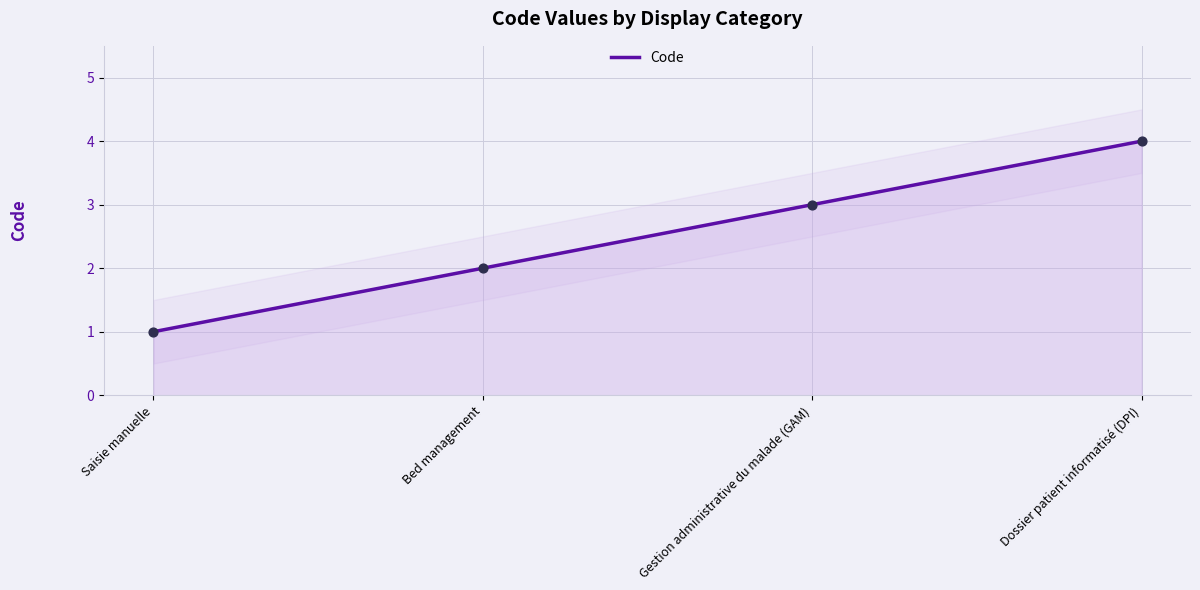

What is the change in value from Saisie manuelle to Gestion administrative du malade (GAM)?

+2